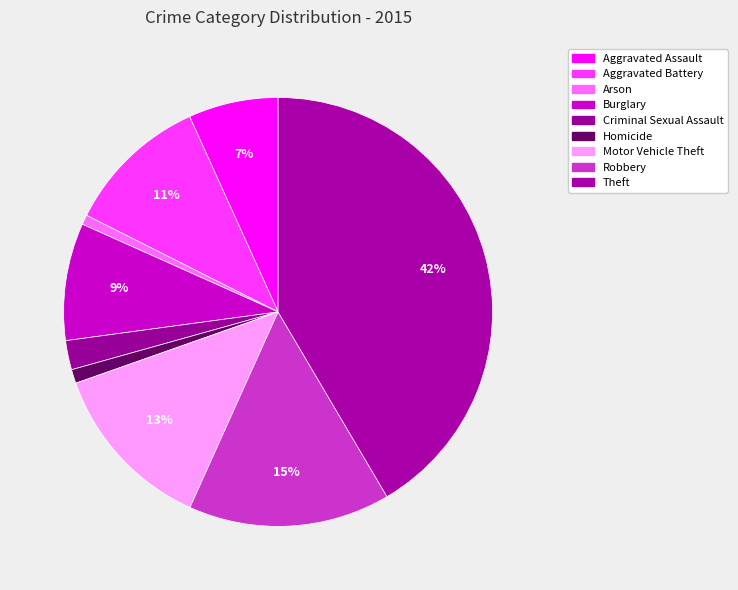

Is it true that Burglary is 9% of the pie?

True